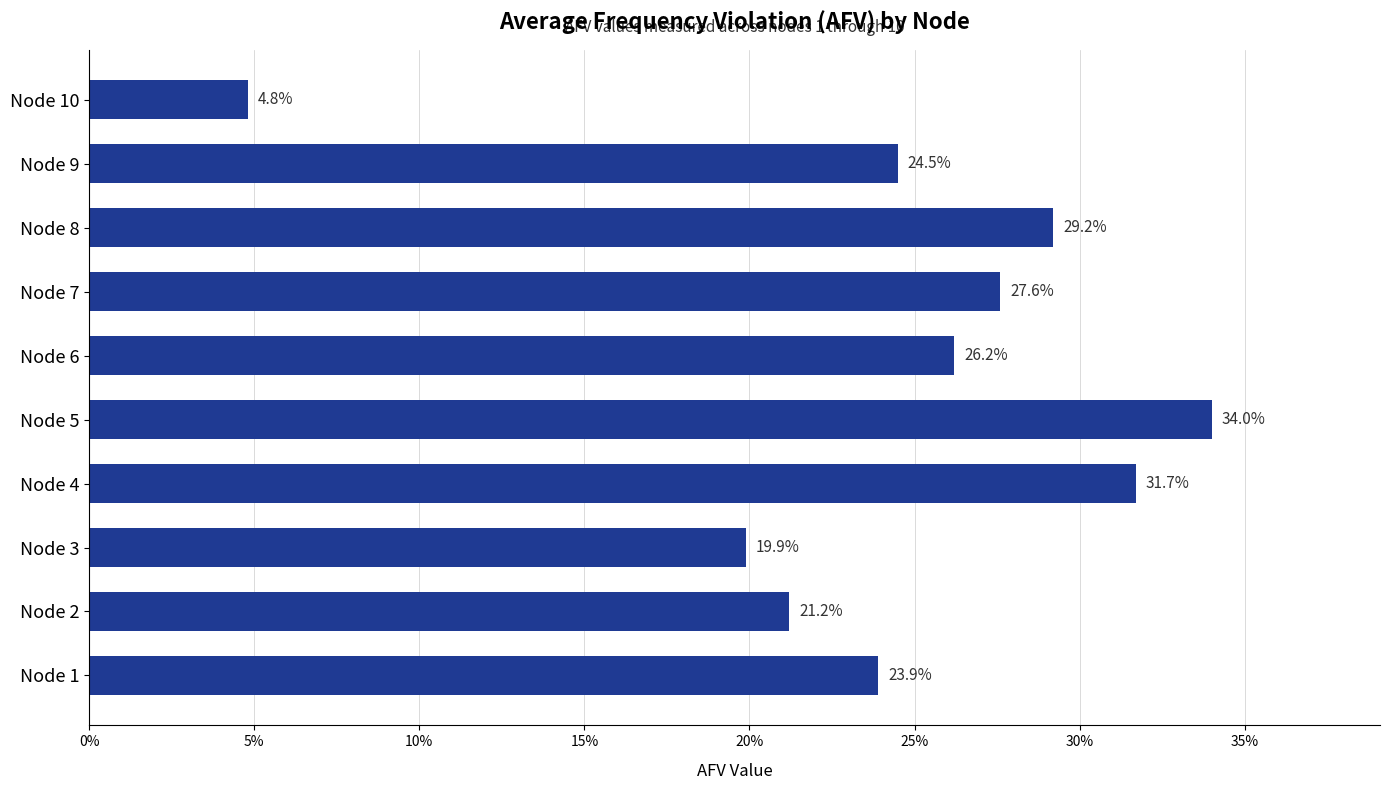

Does the chart contain any negative values?

No